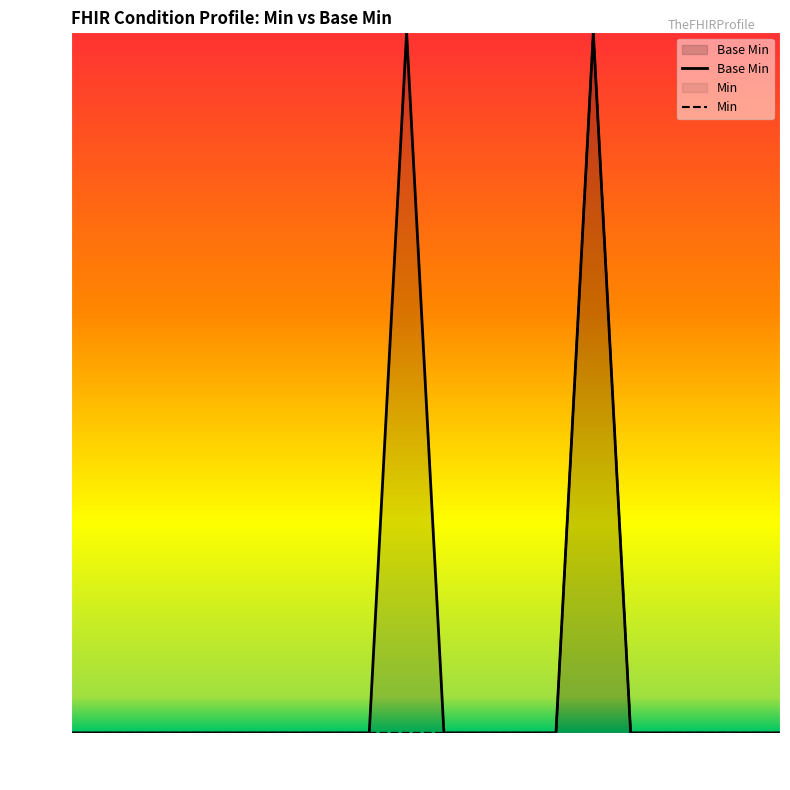

How many points are higher than both their immediate neighbors (excluding endpoints)?

2